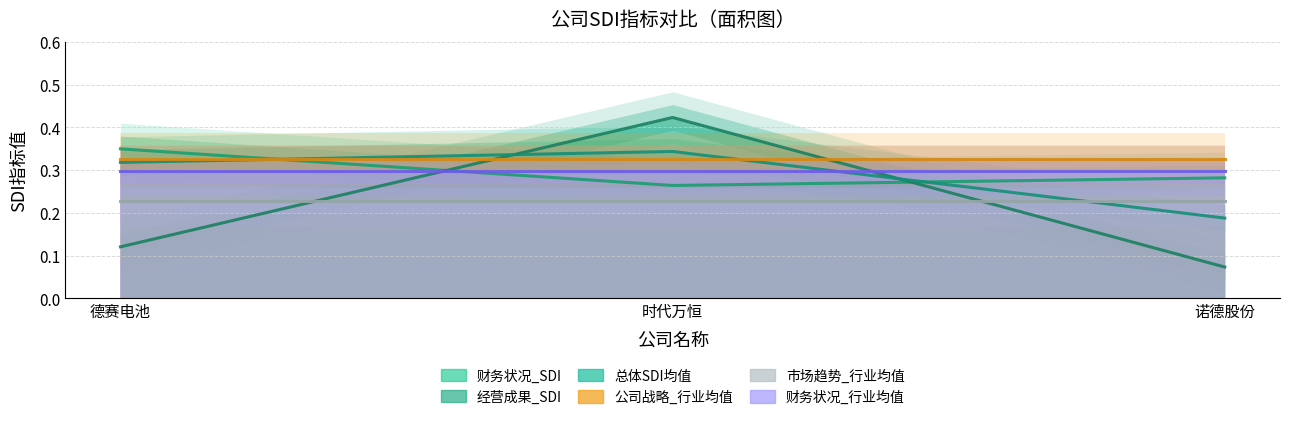

How many lines are shown in the chart?

3